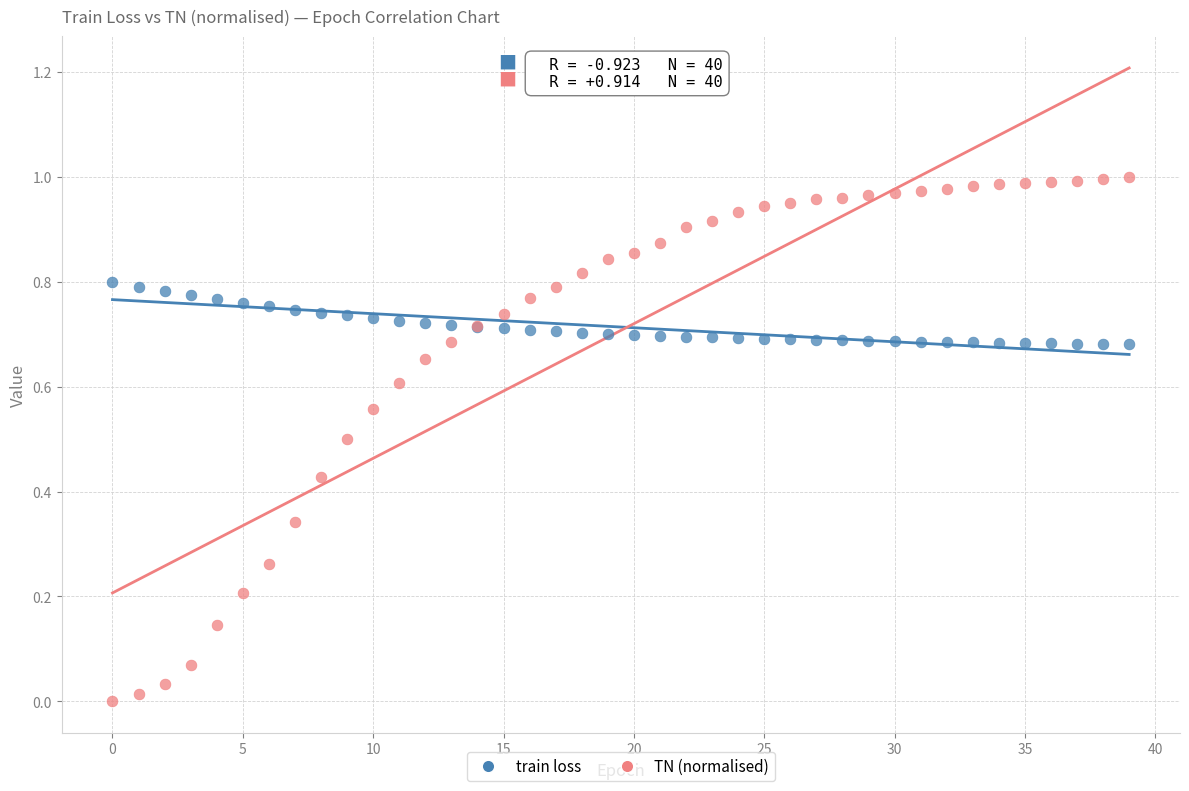

Which series has the widest spread of Y values?

TN (normalised)